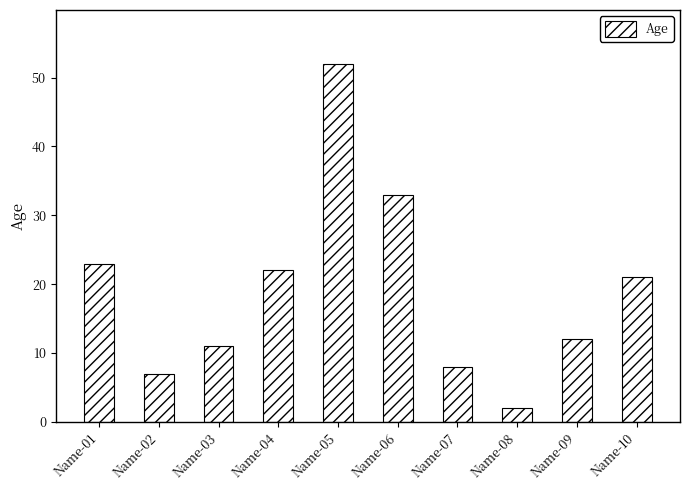

What is the sum of the values at Name-04 and Name-02?

29